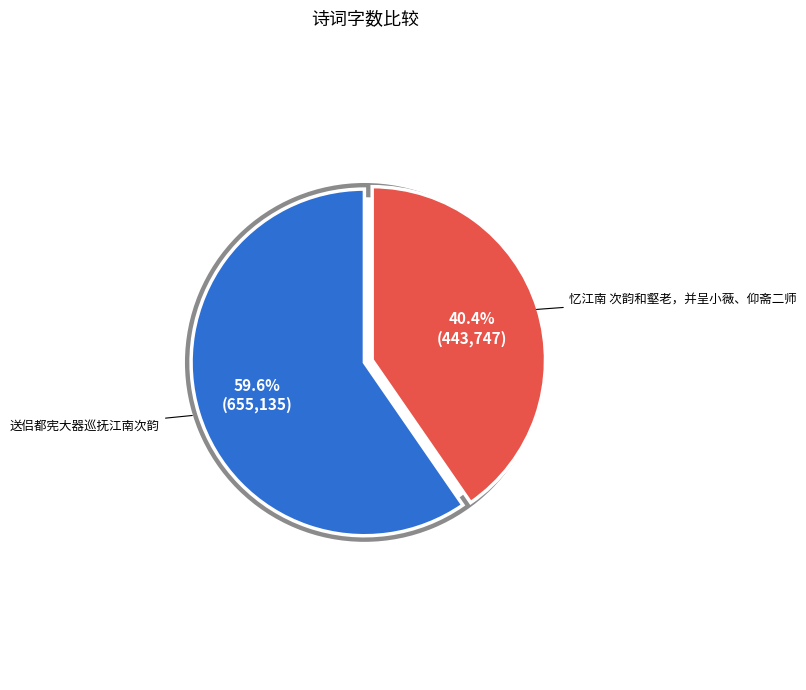

To the nearest percent, what is the difference between the 送侣都宪大器巡抚江南次韵 and 忆江南 次韵和壑老，并呈小薇、仰斋二师 slice percentages?

19%